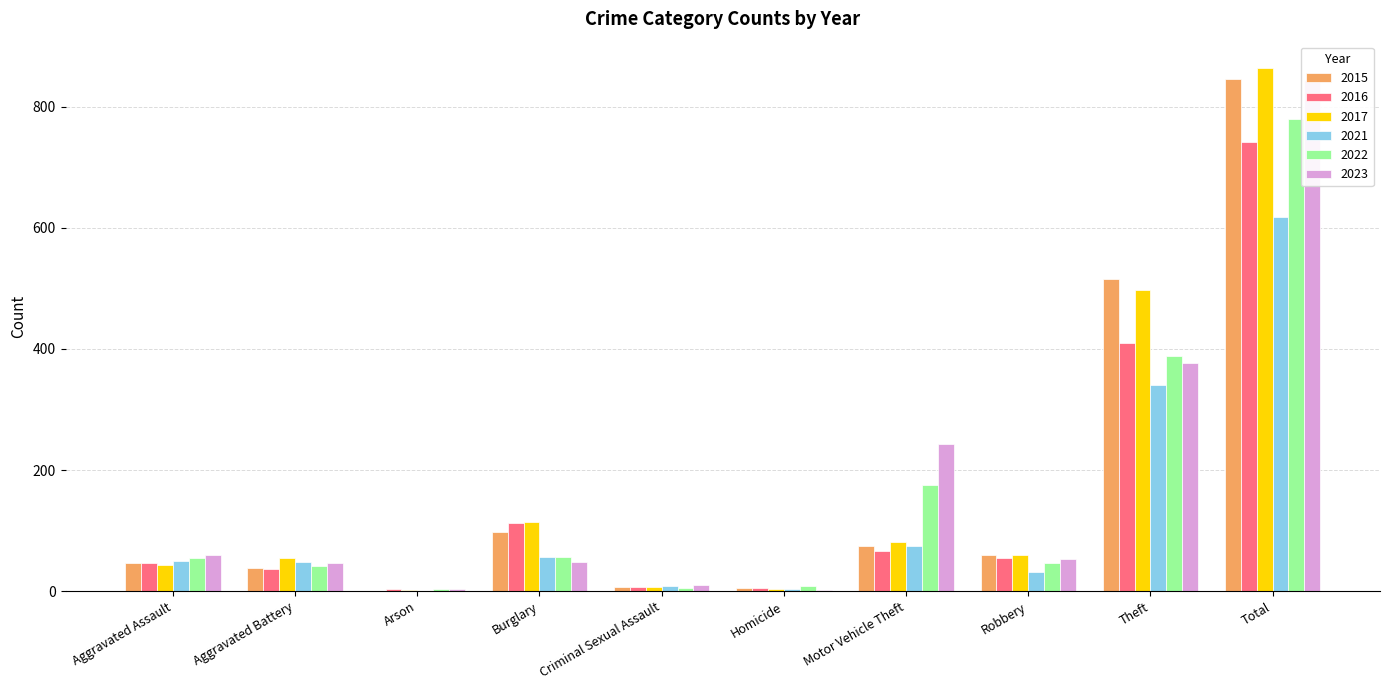

Reading left to right, extract all data points from this chart.

2015: 46	38	1	98	7	6	75	59	515	845
2016: 46	37	4	112	7	5	67	54	409	741
2017: 44	54	2	114	7	4	82	60	497	864
2021: 50	49	1	57	9	4	75	32	341	618
2022: 55	42	3	56	5	9	175	46	388	779
2023: 59	47	4	48	11	2	243	53	377	844